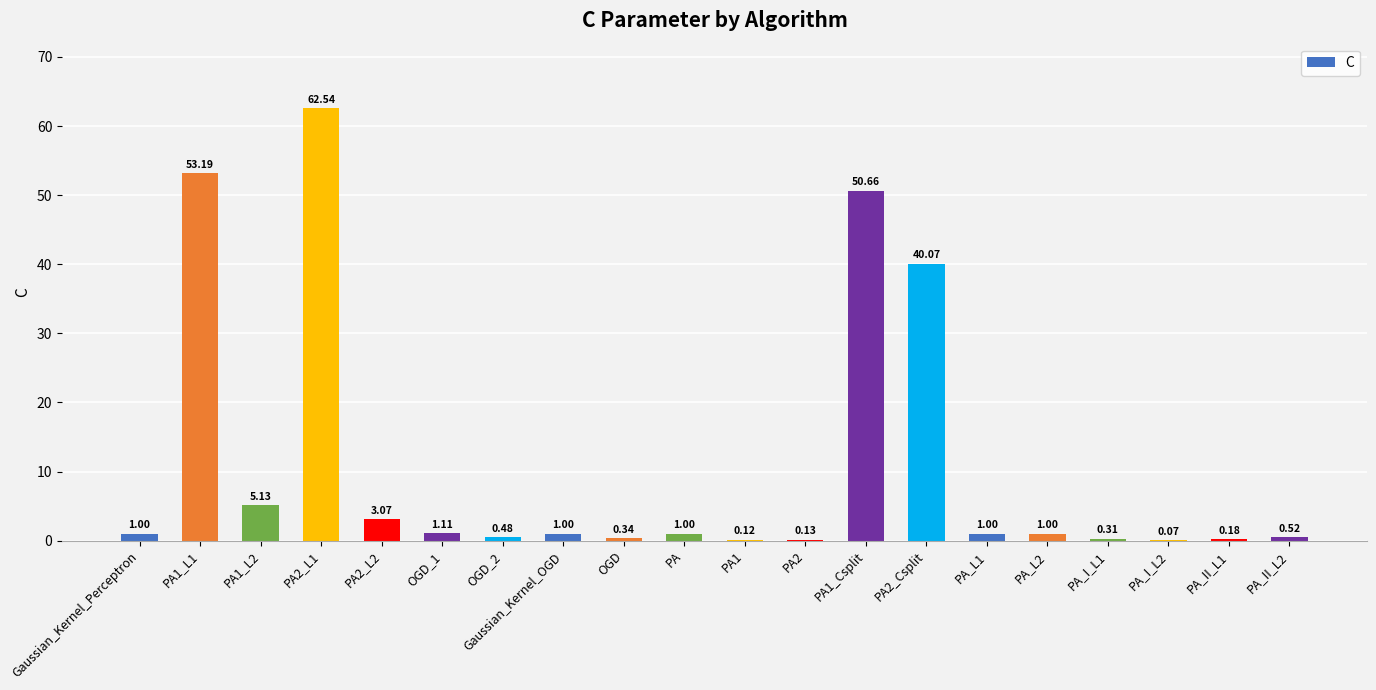

What is the sum of all values?

222.9